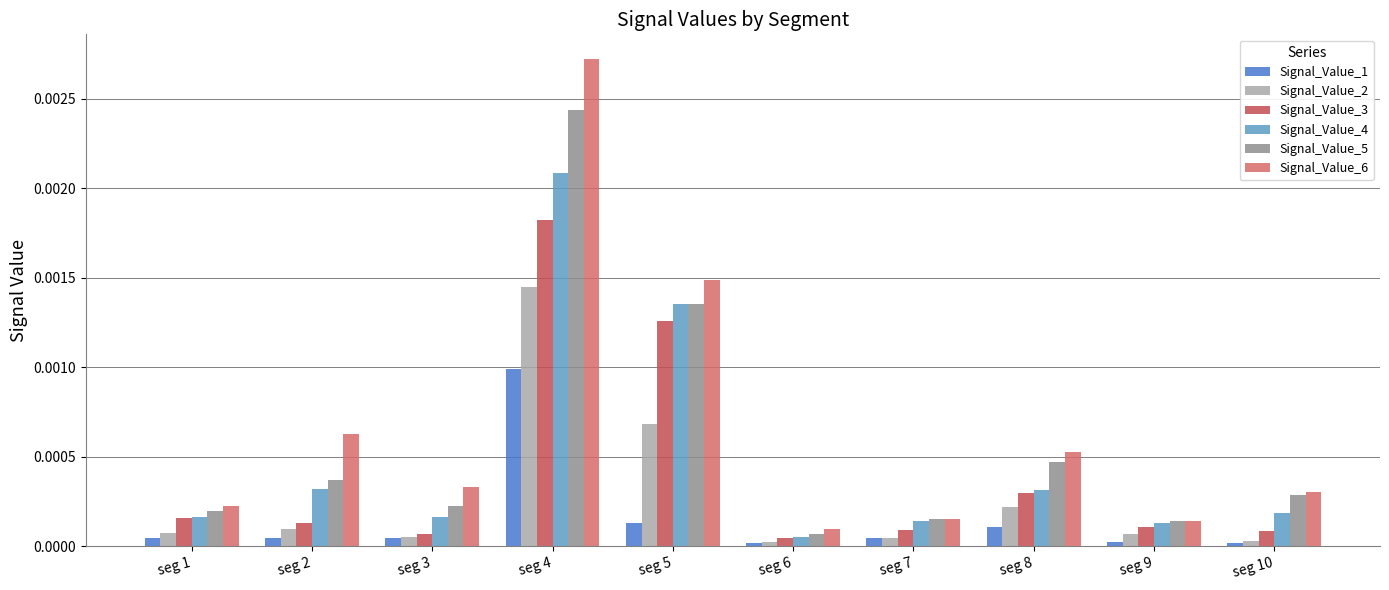

Rank the series by their average value, from highest to lowest.

Signal_Value_6, Signal_Value_5, Signal_Value_4, Signal_Value_3, Signal_Value_2, Signal_Value_1